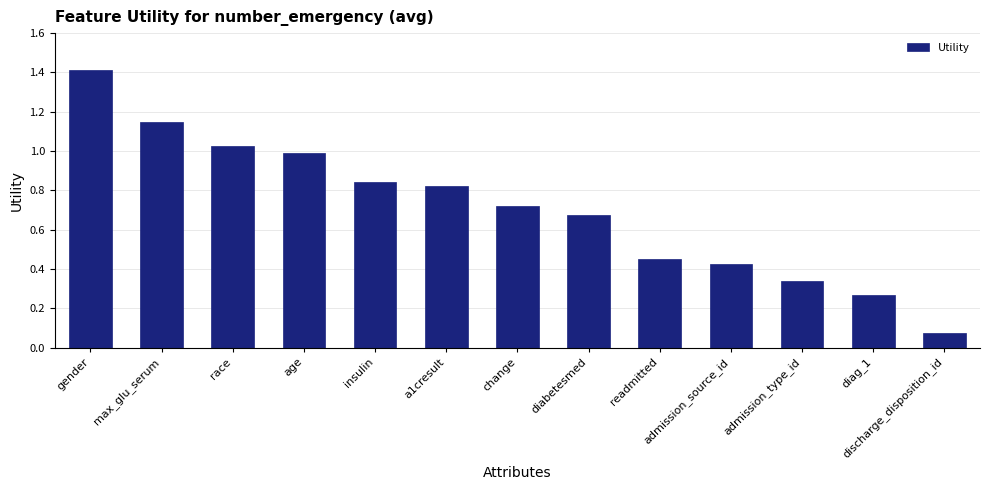

What is the sum of all values?

9.2